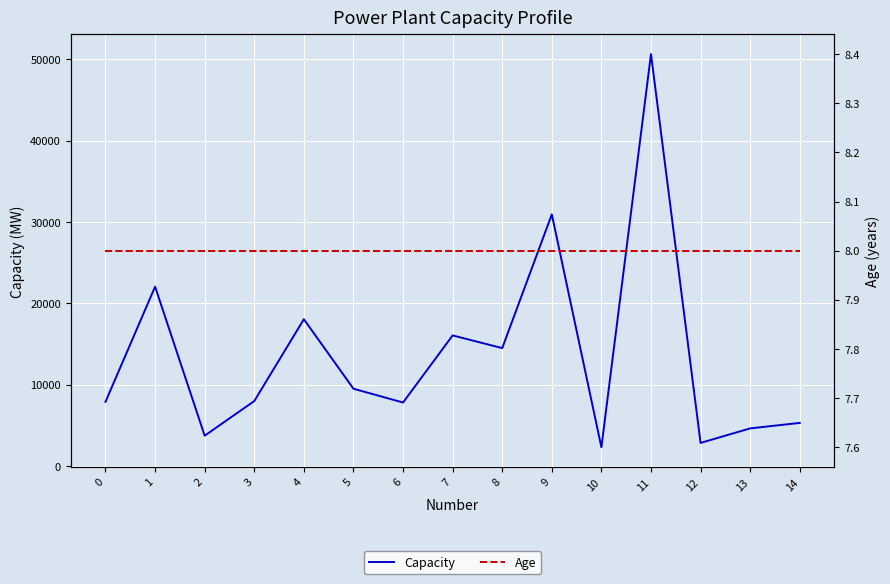

Is it true that Age equals 8.0 at 3?

True